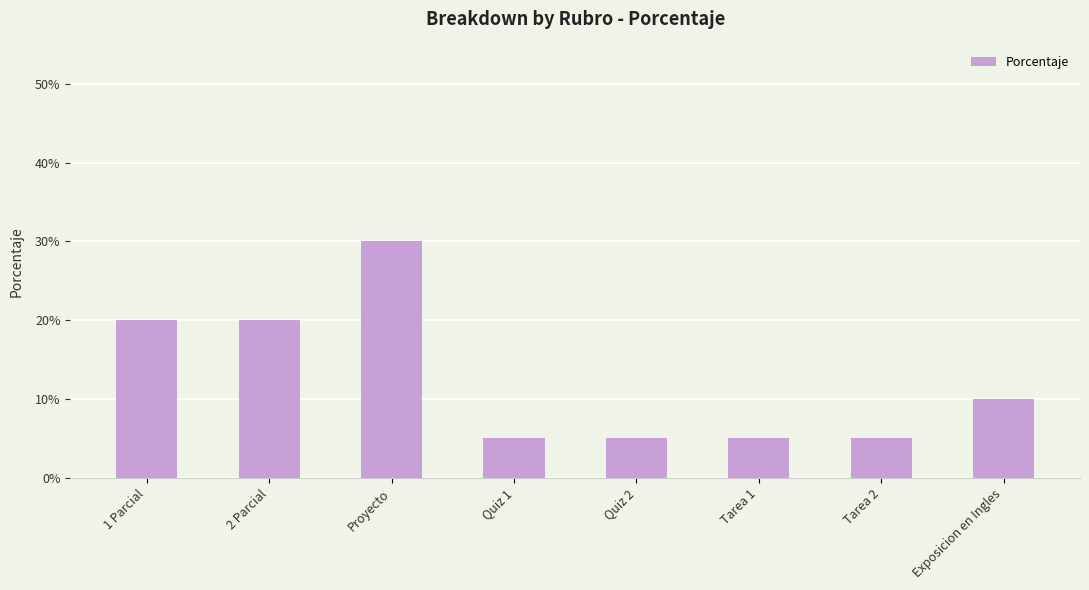

How many values are between 5 and 20?

7